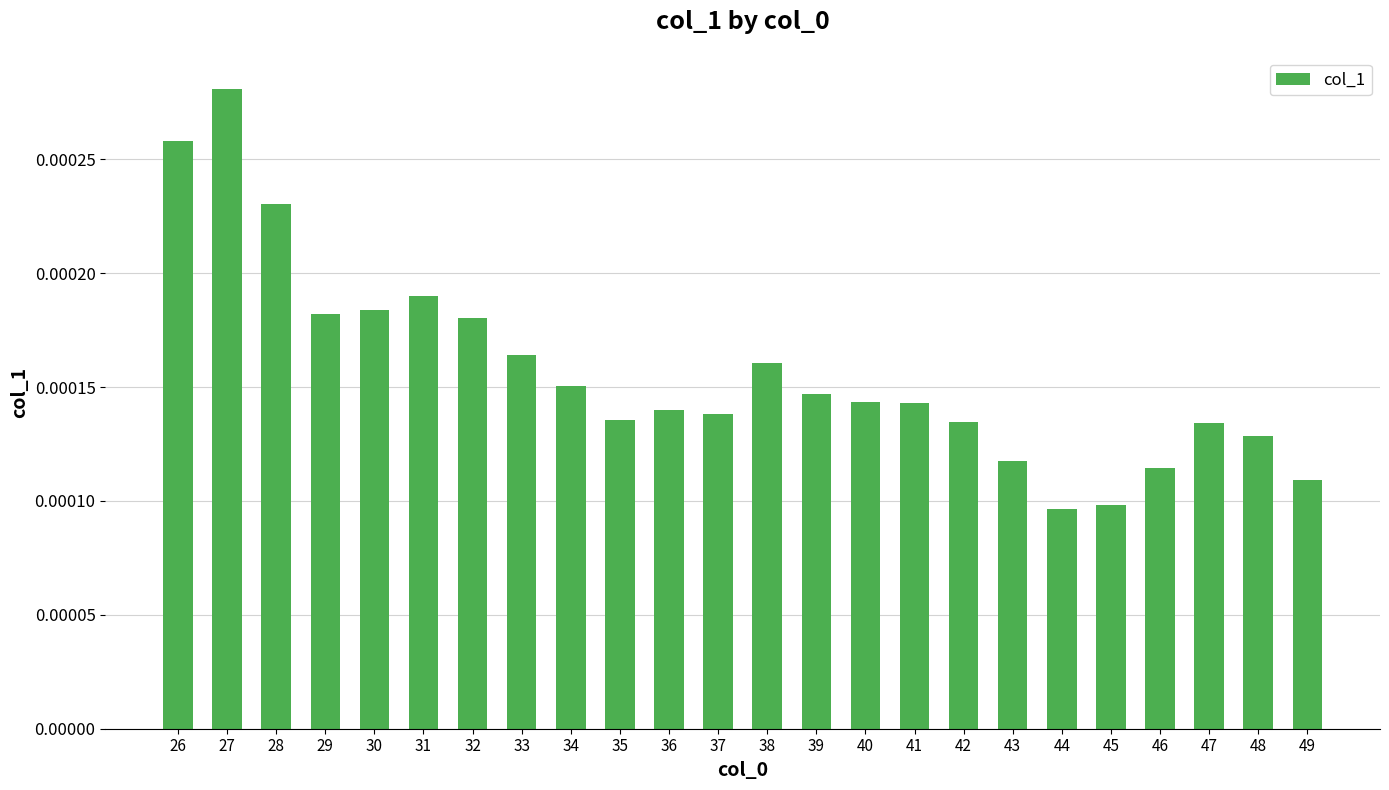

Which category has the highest value across all series?

27